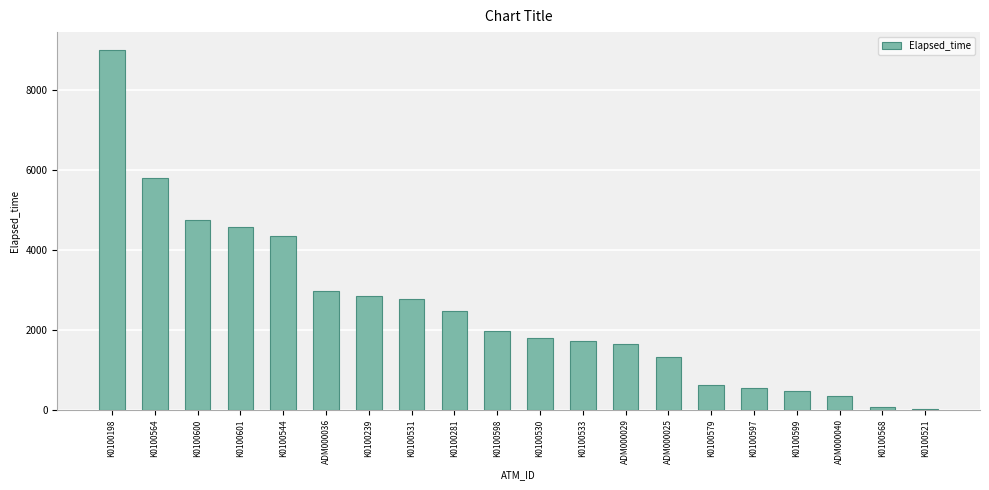

Which has a higher value, K0100601 or K0100579?

K0100601